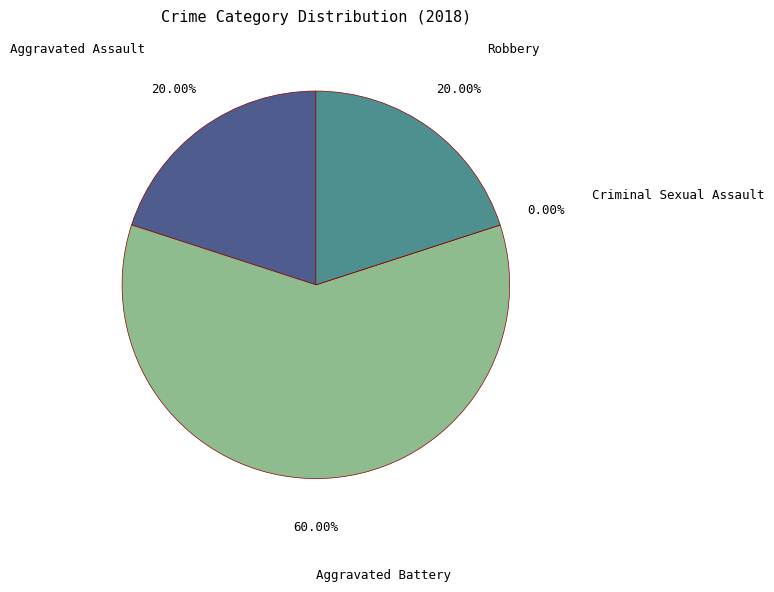

To the nearest percent, what is the difference between the Robbery and Aggravated Battery slice percentages?

40%